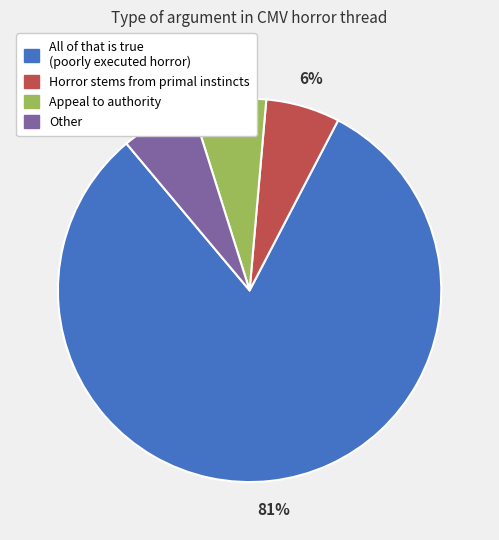

To the nearest percent, what is the average slice percentage?

25%